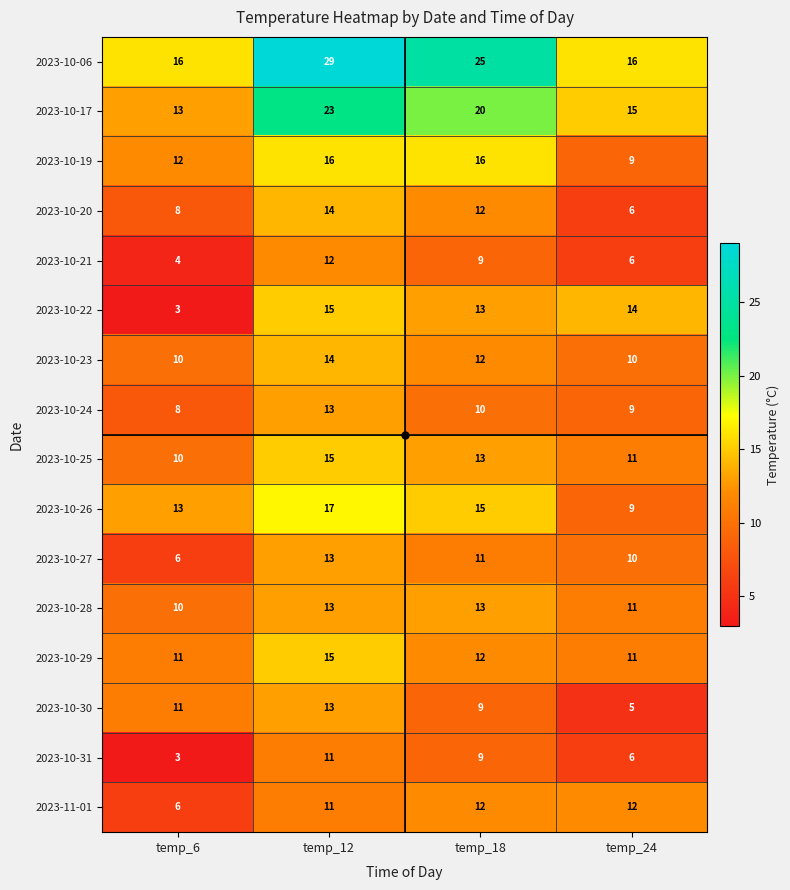

What is the maximum value shown in the chart?

29